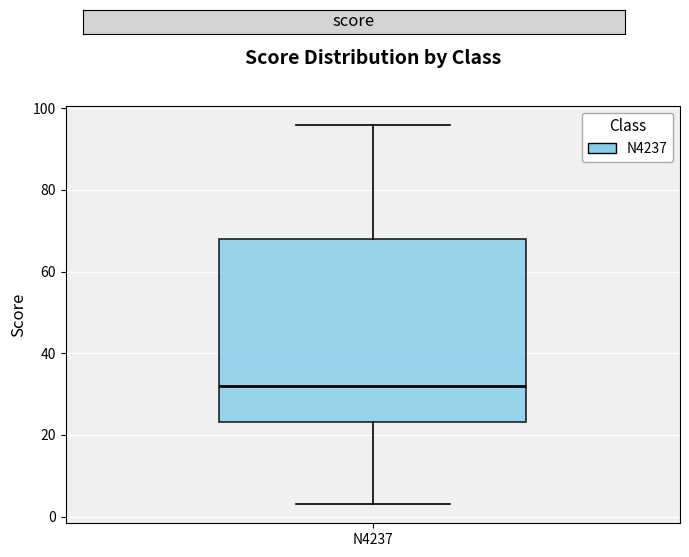

Read this box plot against the y-axis: the position of the median line, the range covered by the box, and the ends of both whiskers. The values are not printed on the chart, so give them approximately, as read against the axis.

median 32, box 24 to 68, whiskers 4 to 96